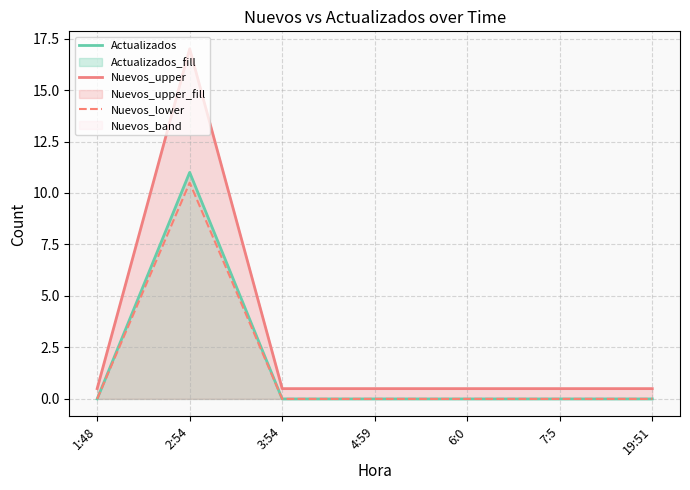

Is it true that Nuevos_lower equals 0.0 at 19:51?

True